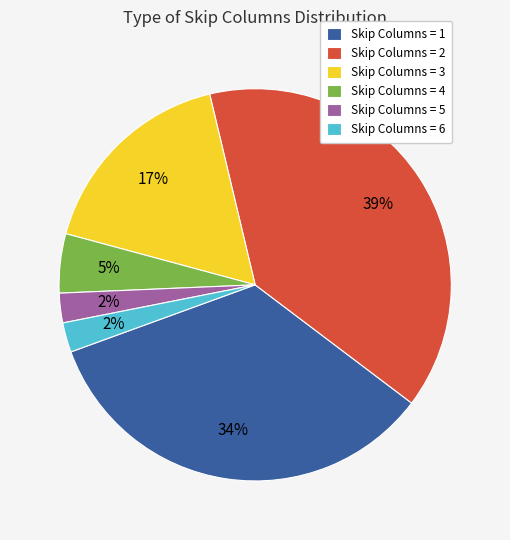

Is the sum of Skip Columns = 4 and Skip Columns = 6 greater than half?

No